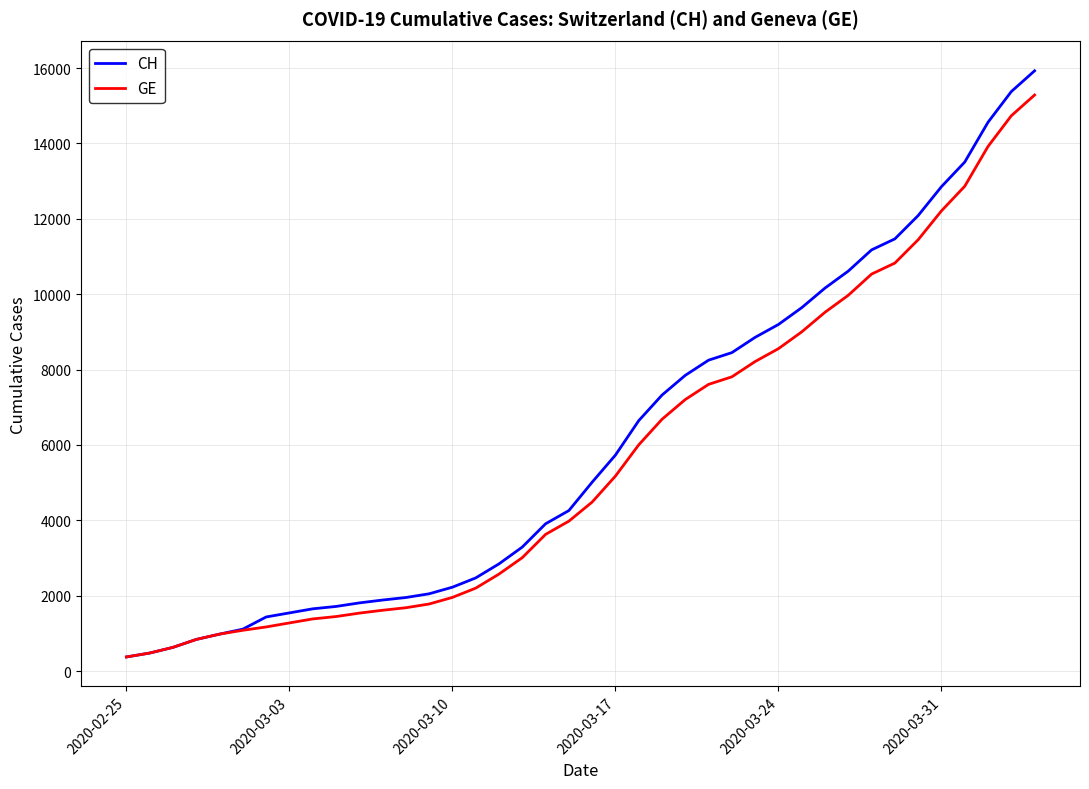

What is the maximum value shown in the chart?

15926